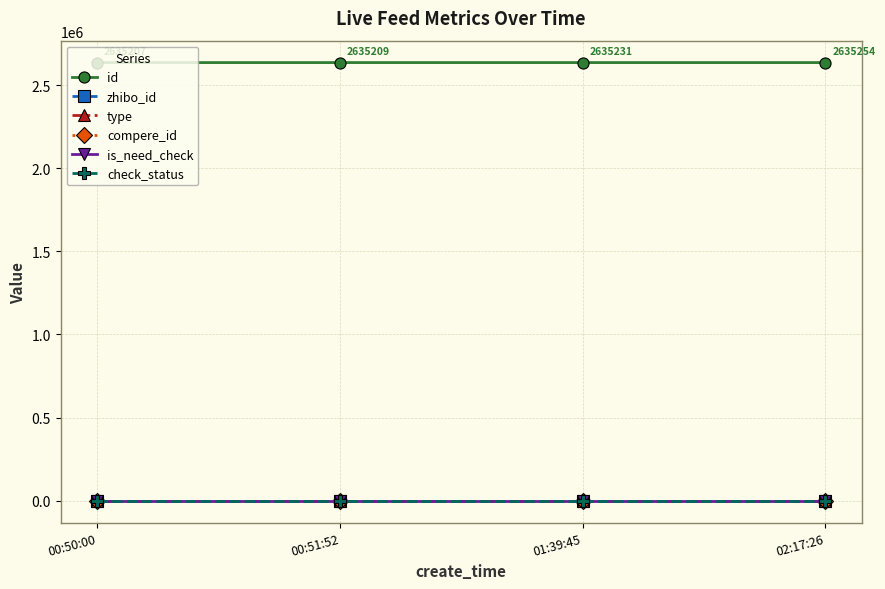

Is this an area chart (filled region under the line)?

No